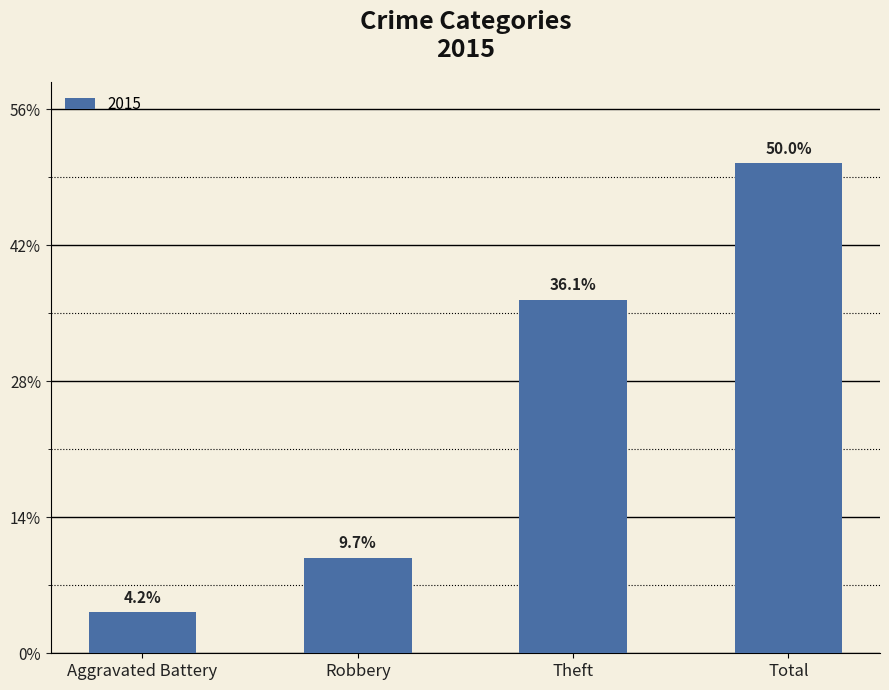

What position from the left is Theft?

3